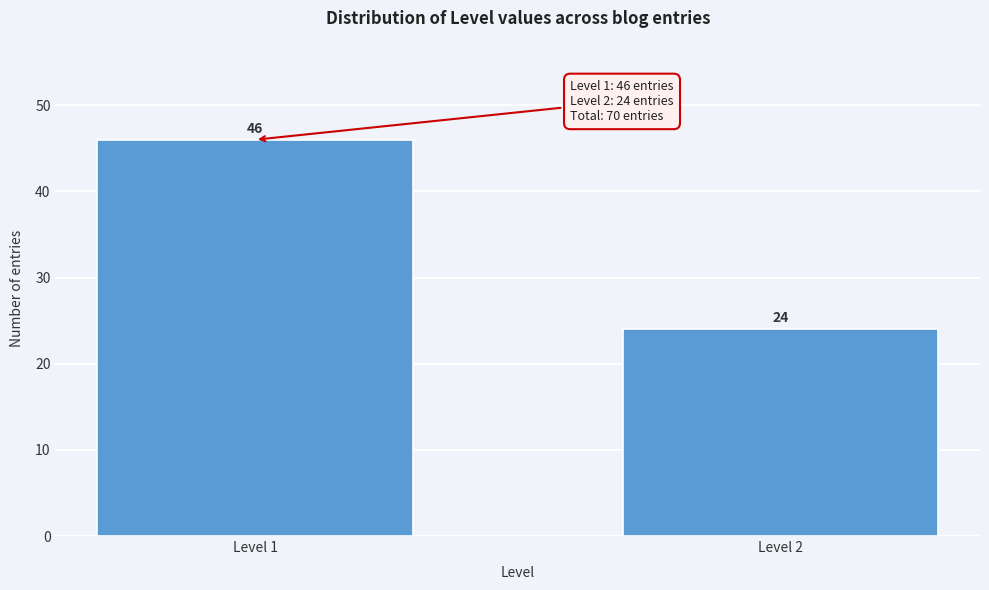

Reading left to right, transcribe all the data shown in this chart.

46	24